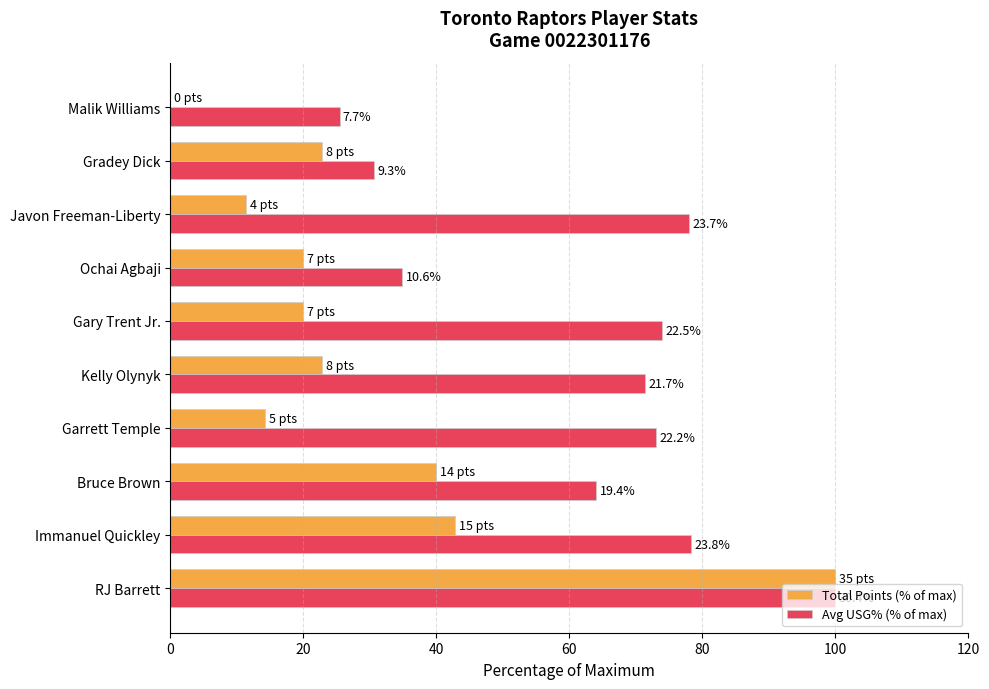

List the series in order of their overall mean, lowest first.

Total Points (% of max), Avg USG% (% of max)